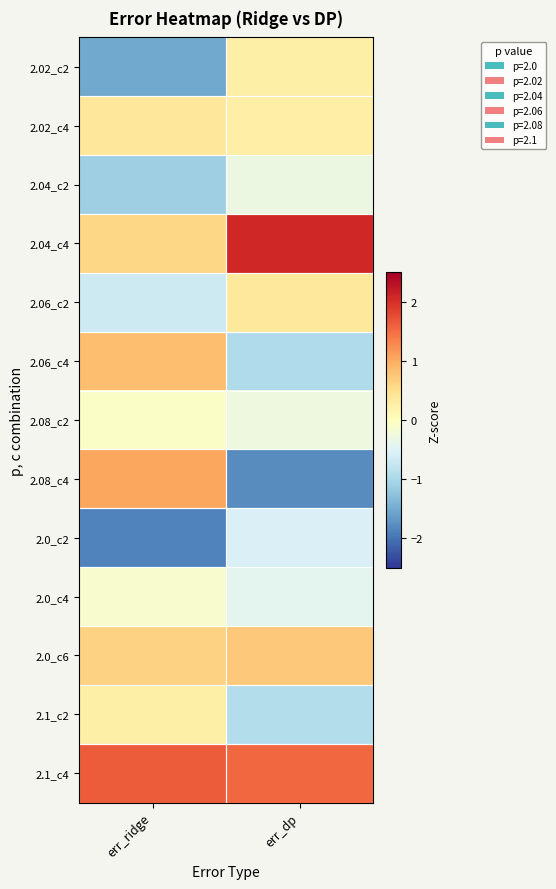

How many data points does each series have?

2